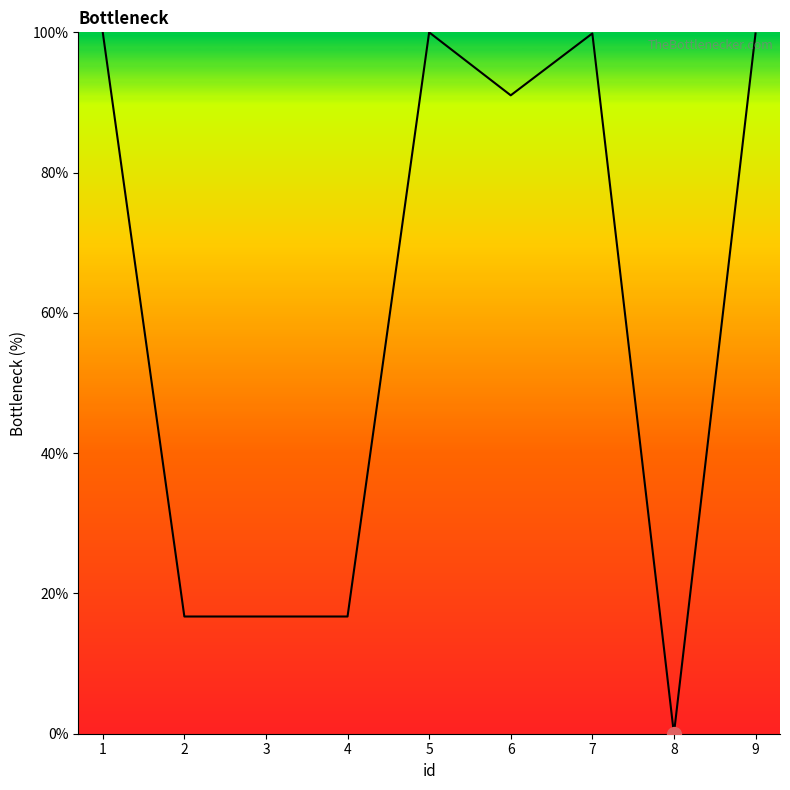

What is the difference between the second highest and second lowest values?

83.3